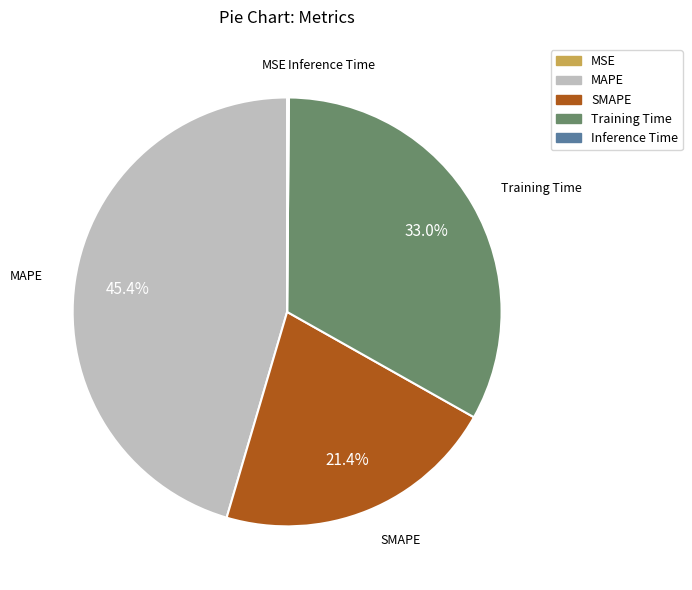

To the nearest percent, what portion does SMAPE represent?

21%